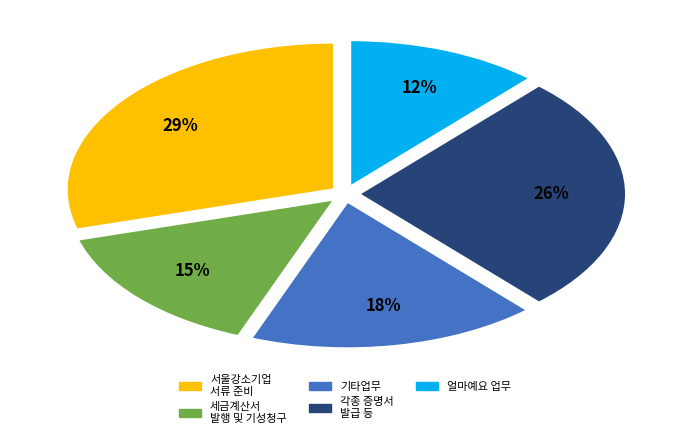

The 기타업무 slice represents 18% of the pie. True or false?

True